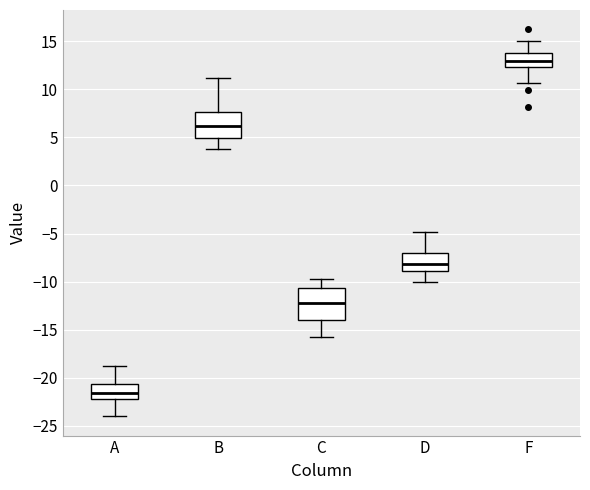

Reading left to right, transcribe this box plot: for each box, give where its median line is, the range the box spans, and where its two whiskers end, as read against the y-axis. The values are not printed on the chart, so give them approximately, as read against the axis.

A: median -21.5, box -22.0 to -20.5, whiskers -24.0 to -19.0
B: median 6.0, box 5.0 to 7.5, whiskers 4.0 to 11.0
C: median -12.0, box -14.0 to -10.5, whiskers -16.0 to -10.0
D: median -8.0, box -9.0 to -7.0, whiskers -10.0 to -5.0
F: median 13.0, box 12.5 to 13.5, whiskers 10.5 to 15.0